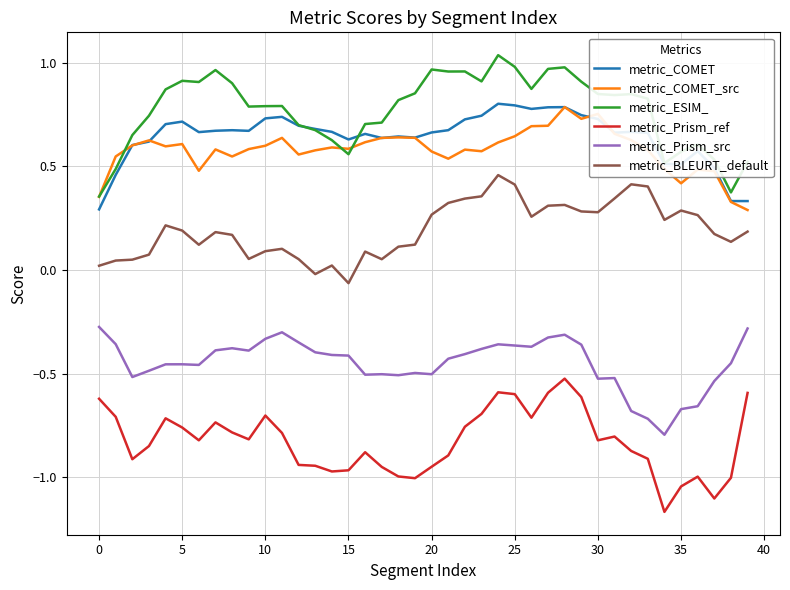

True or false: metric_Prism_src and metric_Prism_ref cross at least once.

False